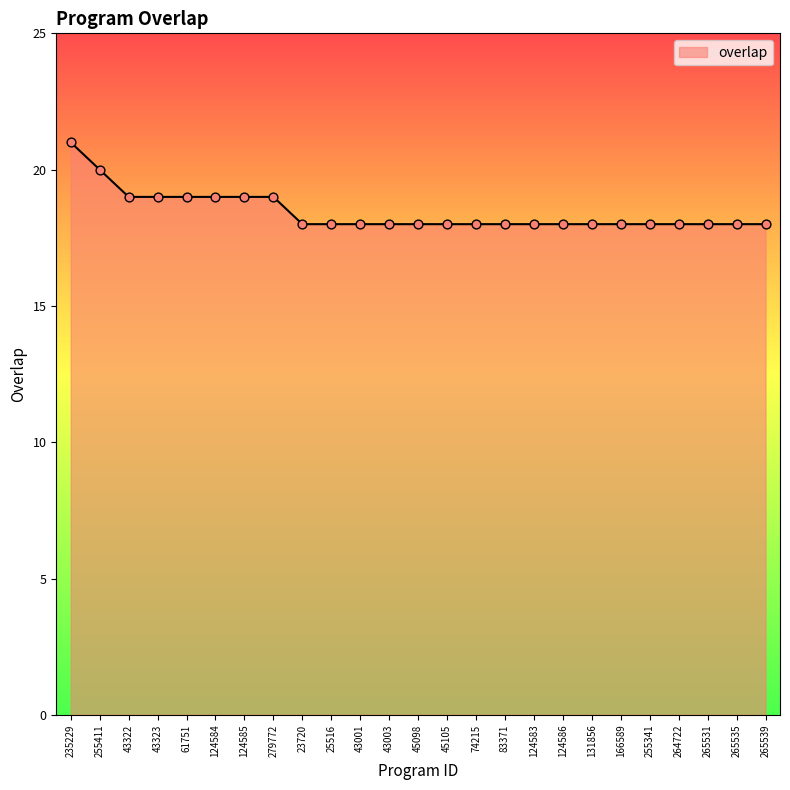

Approximately how many times larger is the value at 43323 compared to 124585?

1.0